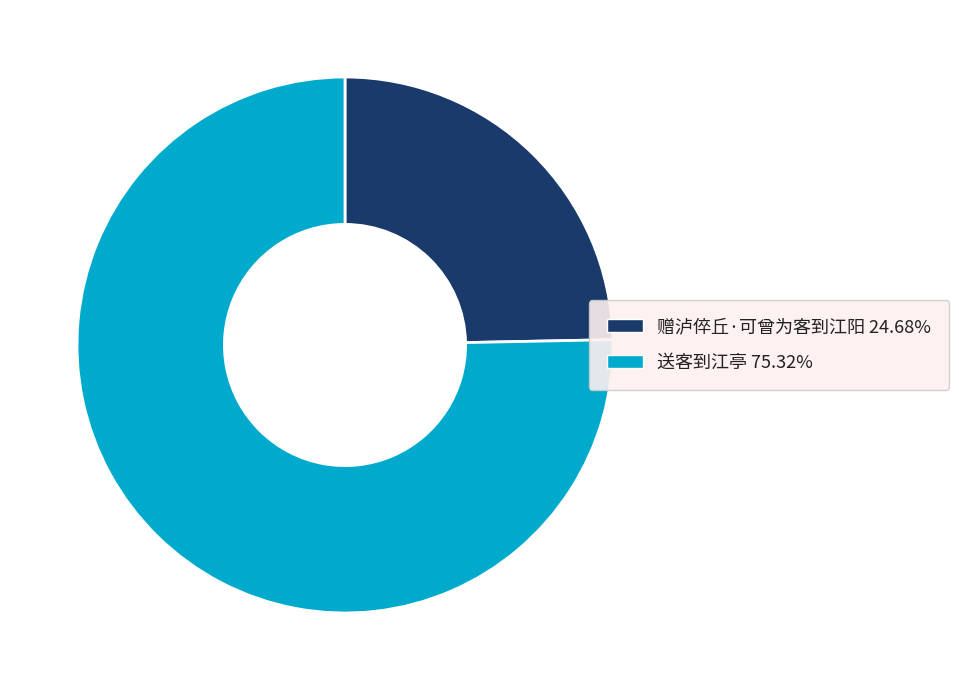

What is the ratio of the value at 赠泸倅丘·可曾为客到江阳 24.68% to the value at 送客到江亭 75.32%?

0.3